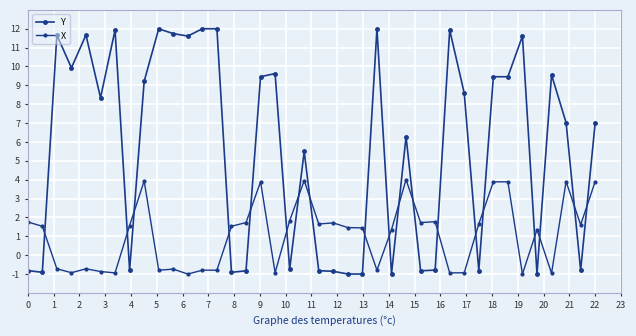

How many values in the X series exceed 1?

24